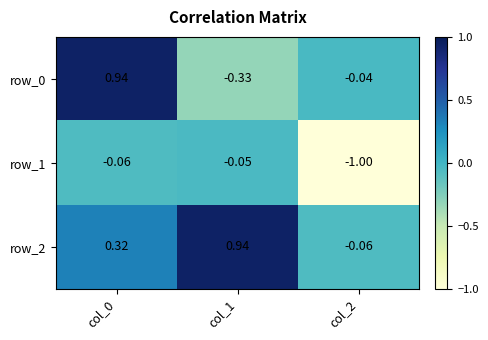

What is the smallest value displayed?

-1.0